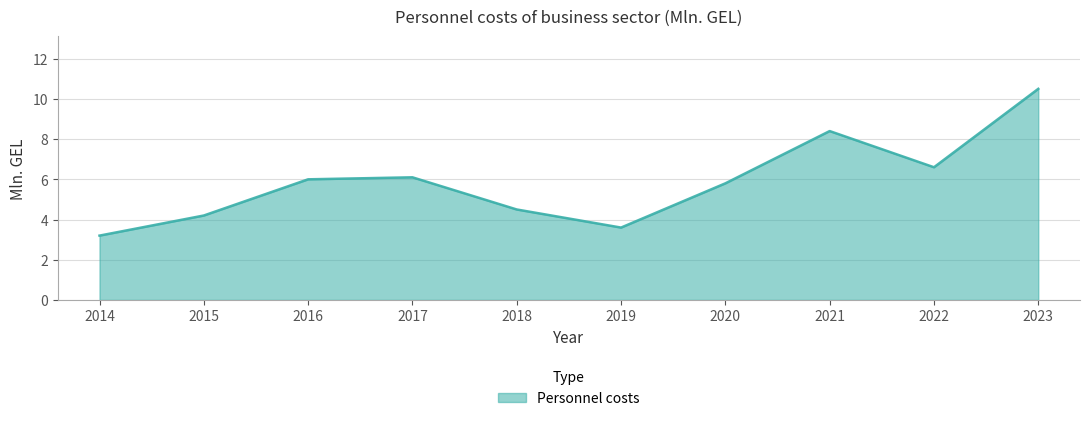

Does the chart have visible grid lines?

Yes